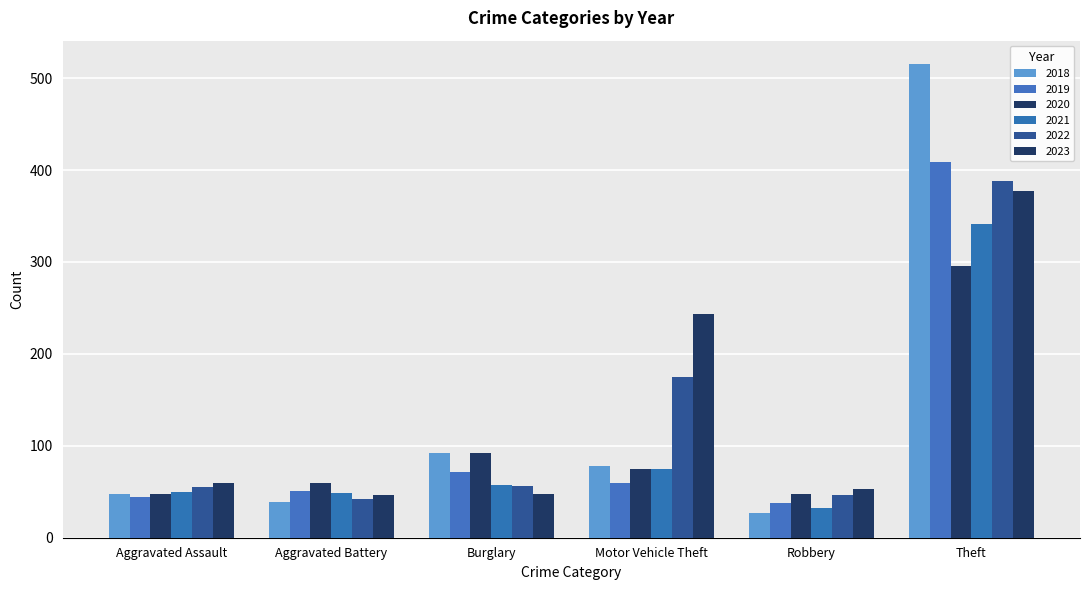

What is the difference between the 2021 values at Theft and Motor Vehicle Theft?

266